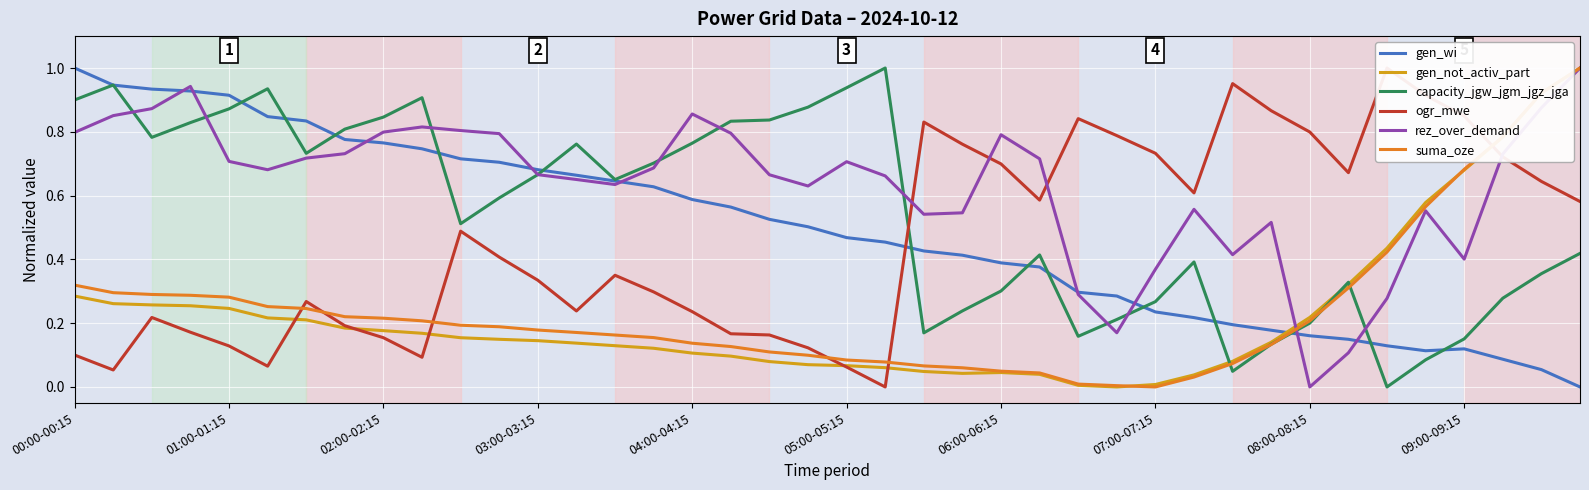

Is it true that capacity_jgw_jgm_jgz_jga equals 0.3 at 06:00-06:15?

True